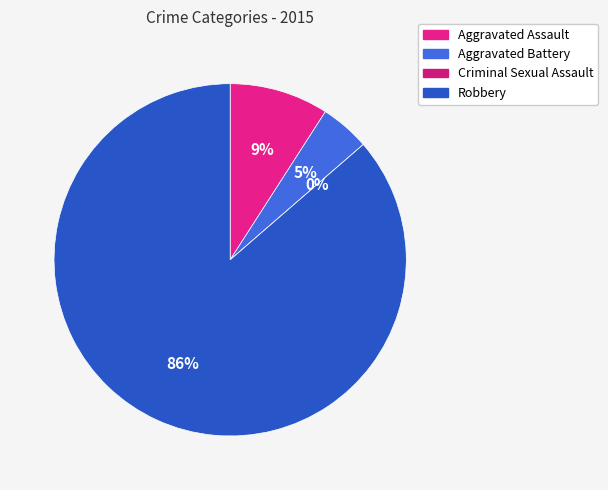

Between Robbery and Aggravated Assault, which is larger?

Robbery